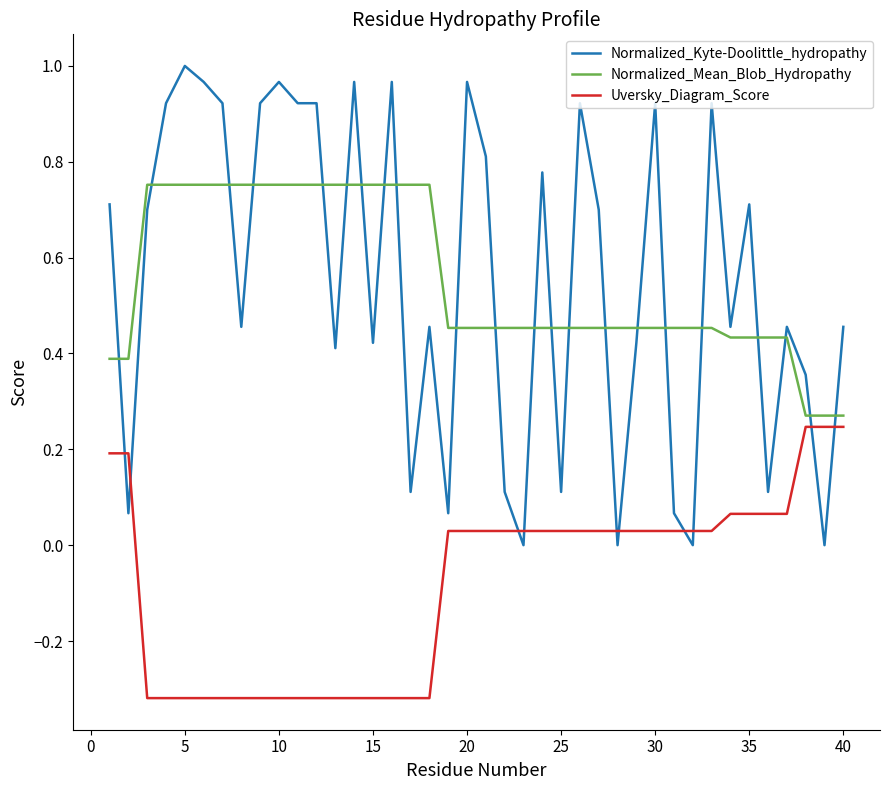

True or false: Normalized_Kyte-Doolittle_hydropathy and Uversky_Diagram_Score cross at least once.

True